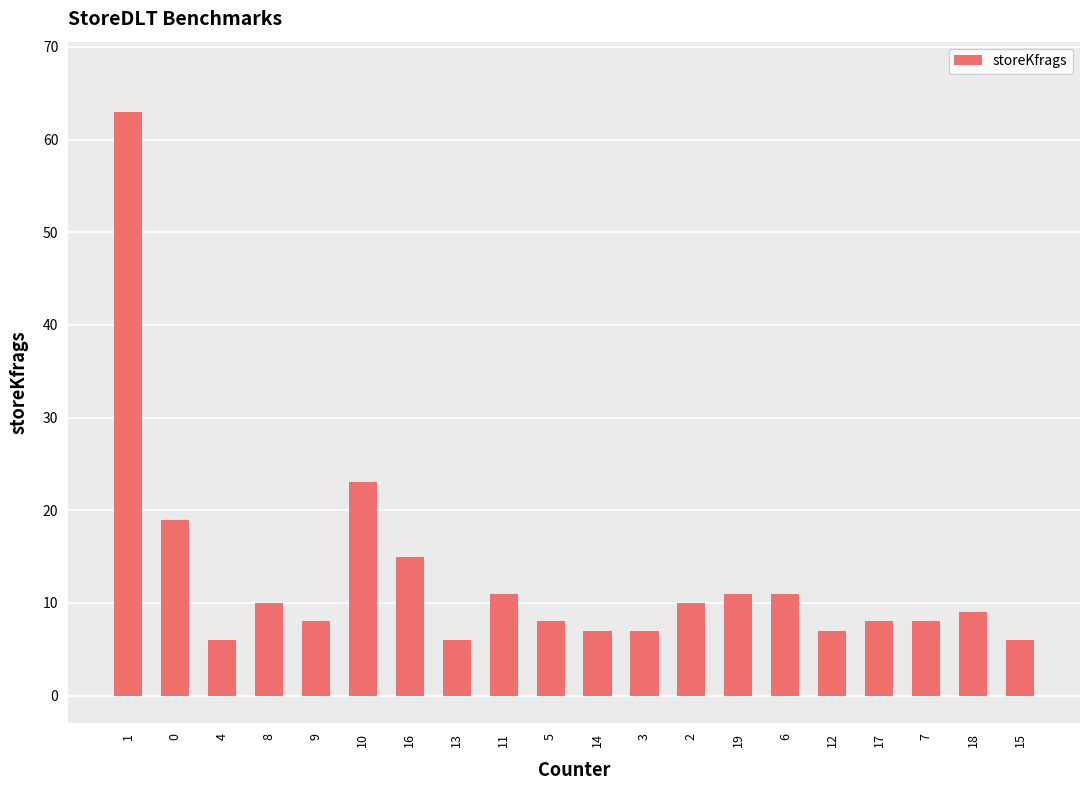

True or false: the data shows 8 at 17.

True